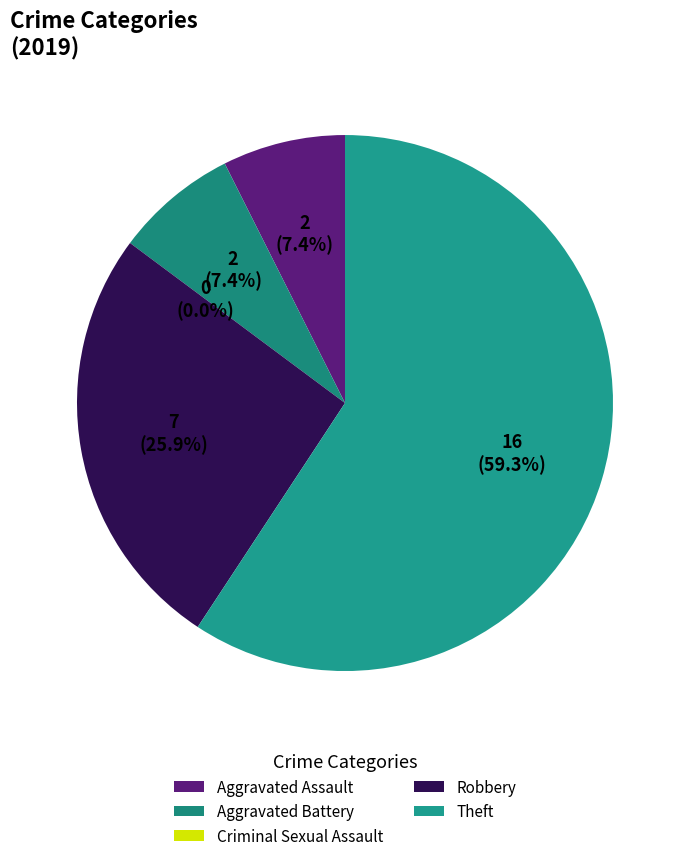

Count the number of slices in the pie.

5